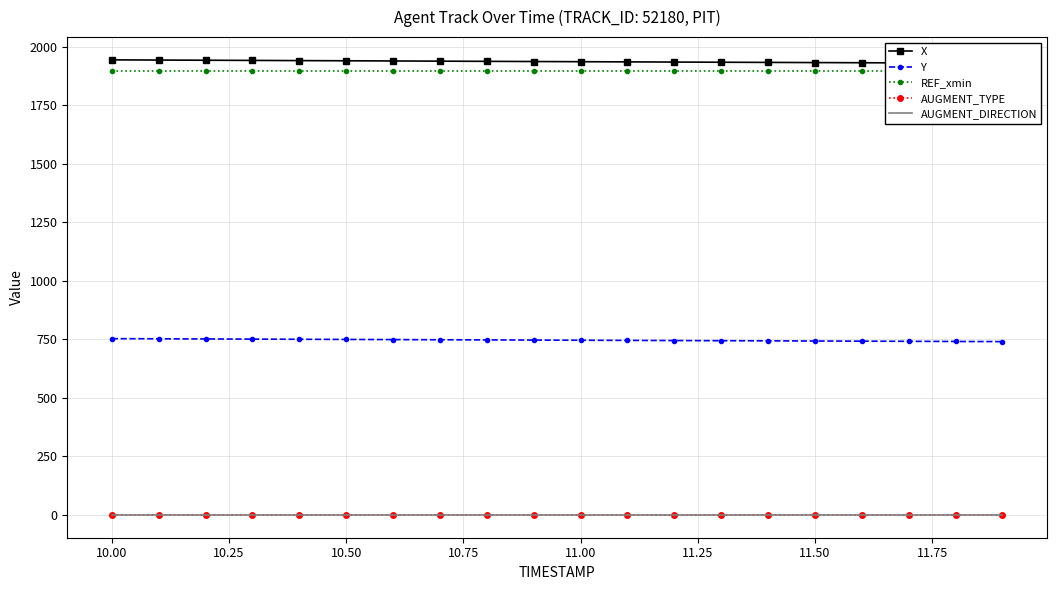

Reading left to right, transcribe all the data shown in this chart.

X: 1943.7	1942.9	1942.1	1941.3	1940.5	1939.7	1938.9	1938.1	1937.3	1936.6	1935.8	1935.0	1934.3	1933.5	1932.8	1932.1	1931.4	1930.7	1930.0	1929.3
Y: 753.1	752.4	751.7	751.0	750.4	749.7	749.0	748.3	747.6	746.9	746.2	745.6	744.9	744.2	743.6	742.9	742.3	741.6	741.0	740.4
REF_xmin: 1896.3	1896.3	1896.3	1896.3	1896.3	1896.3	1896.3	1896.3	1896.3	1896.3	1896.3	1896.3	1896.3	1896.3	1896.3	1896.3	1896.3	1896.3	1896.3	1896.3
AUGMENT_TYPE: 1.0	1.0	1.0	1.0	1.0	1.0	1.0	1.0	1.0	1.0	1.0	1.0	1.0	1.0	1.0	1.0	1.0	1.0	1.0	1.0
AUGMENT_DIRECTION: 0.0	0.0	0.0	0.0	0.0	0.0	0.0	0.0	0.0	0.0	0.0	0.0	0.0	0.0	0.0	0.0	0.0	0.0	0.0	0.0